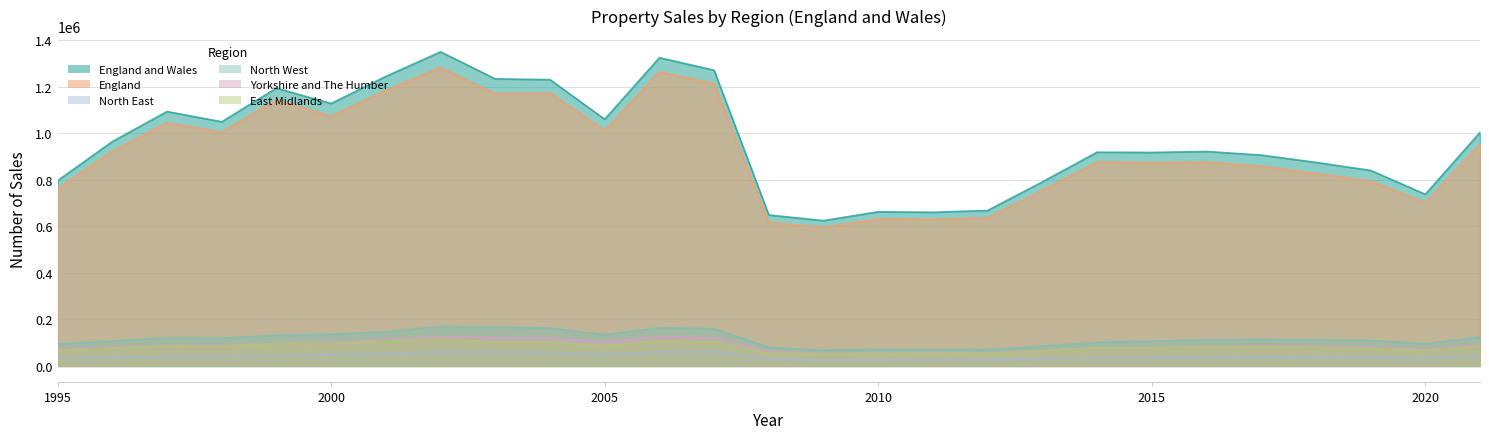

Reading left to right, list all the values displayed in this chart.

England and Wales_all_sales: 1995=796303	1996=964415	1997=1093423	1998=1049525	1999=1193855	2000=1128154	2001=1244398	2002=1350139	2003=1233854	2004=1230554	2005=1060316	2006=1324857	2007=1271118	2008=648800	2009=624623	2010=662625	2011=660515	2012=668095	2013=791147	2014=918645	2015=917534	2016=921762	2017=906325	2018=874815	2019=840461	2020=737878	2021=1003966
England_all_sales: 1995=762389	1996=922894	1997=1045822	1998=1004644	1999=1144694	2000=1074141	2001=1184467	2002=1282658	2003=1169978	2004=1173416	2005=1012099	2006=1264688	2007=1212851	2008=617393	2009=595537	2010=631743	2011=629881	2012=637473	2013=754823	2014=876350	2015=873988	2016=876117	2017=858260	2018=827275	2019=794705	2020=701497	2021=953086
North East_all_sales: 1995=32820	1996=37928	1997=41254	1998=41951	1999=44509	2000=47117	2001=53237	2002=59883	2003=60648	2004=58149	2005=50162	2006=60389	2007=61307	2008=30400	2009=24362	2010=25663	2011=26832	2012=26108	2013=30038	2014=35362	2015=36137	2016=37102	2017=39019	2018=38313	2019=37609	2020=33493	2021=43822
North West_all_sales: 1995=94341	1996=107591	1997=120213	1998=119500	1999=132014	2000=136138	2001=147072	2002=169694	2003=167483	2004=163020	2005=134765	2006=164206	2007=160293	2008=79640	2009=67432	2010=71000	2011=71487	2012=69823	2013=84459	2014=101416	2015=106510	2016=112404	2017=114620	2018=112658	2019=109497	2020=95264	2021=124402
Yorkshire and The Humber_all_sales: 1995=71322	1996=80867	1997=89279	1998=87434	1999=98023	2000=100682	2001=112863	2002=125248	2003=121693	2004=117826	2005=102814	2006=125676	2007=119941	2008=62881	2009=53973	2010=54969	2011=55468	2012=56081	2013=66577	2014=78851	2015=79453	2016=82212	2017=85220	2018=83730	2019=81979	2020=70712	2021=92520
East Midlands_all_sales: 1995=64584	1996=76745	1997=86457	1998=84871	1999=96886	2000=95886	2001=106597	2002=114752	2003=103986	2004=102504	2005=87448	2006=108766	2007=104218	2008=54639	2009=52145	2010=54071	2011=53975	2012=54722	2013=65339	2014=78170	2015=78542	2016=82215	2017=80693	2018=79127	2019=75397	2020=65152	2021=85335